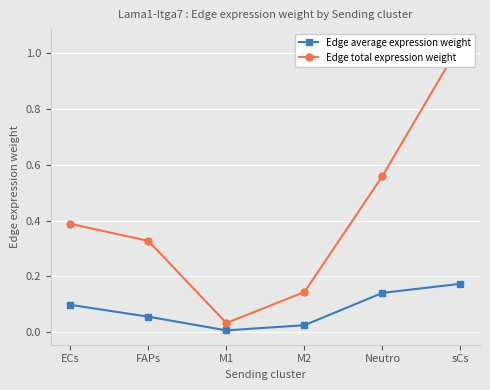

How many lines are shown in the chart?

2